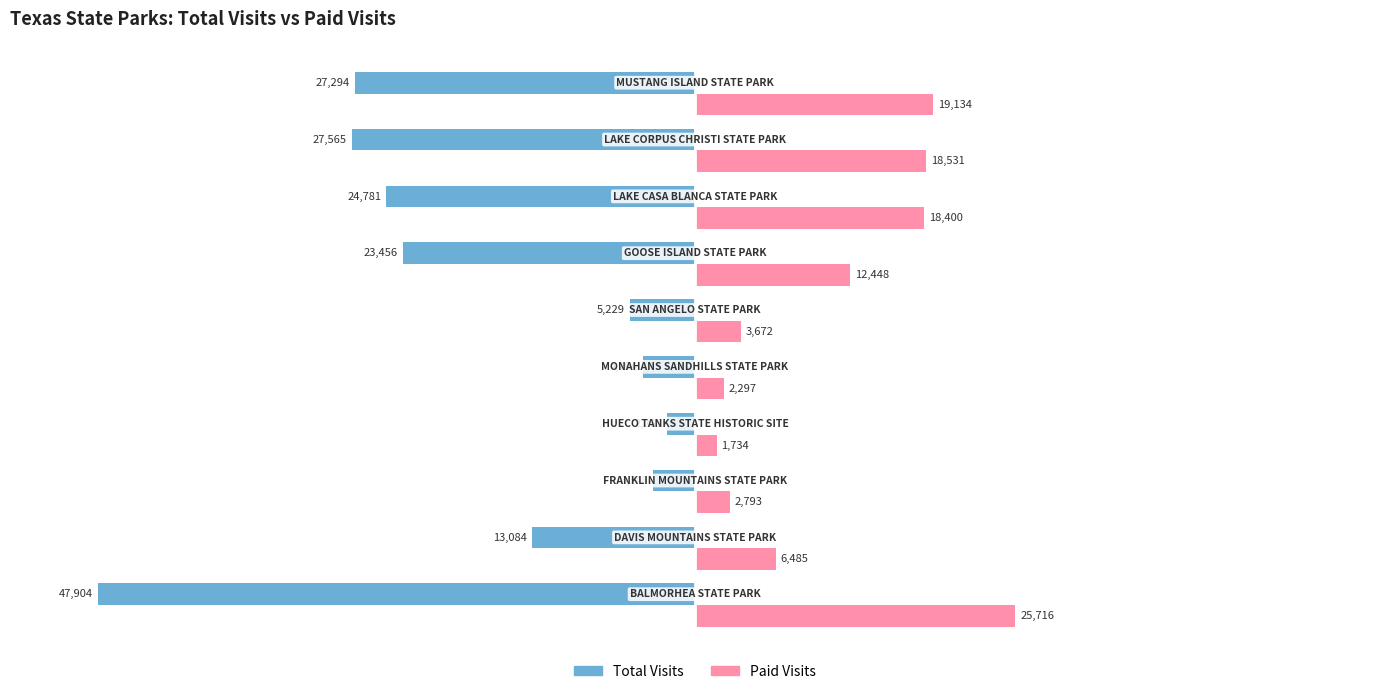

Which series has the largest range (max minus min)?

Total Visits